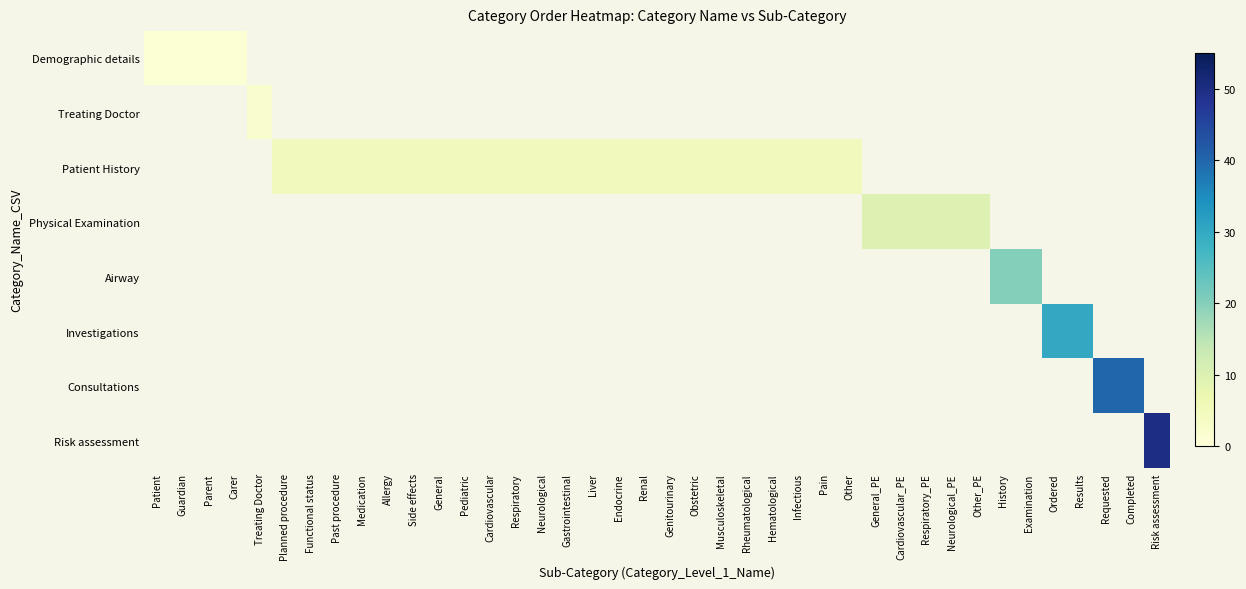

How many series are shown in this chart?

8